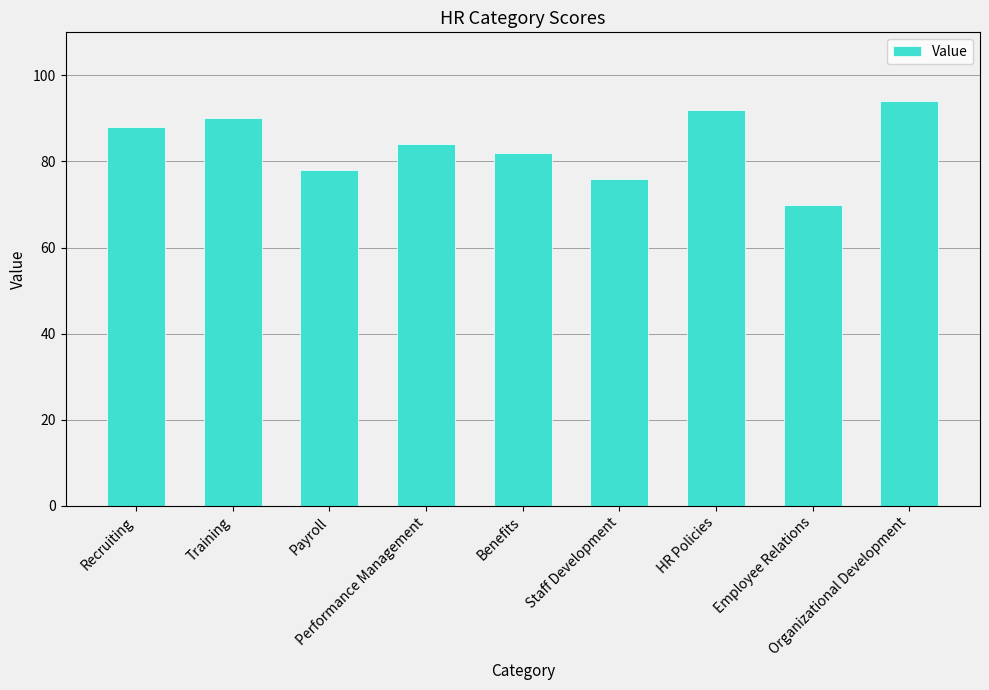

Which label corresponds to the smallest value in the chart?

Employee Relations